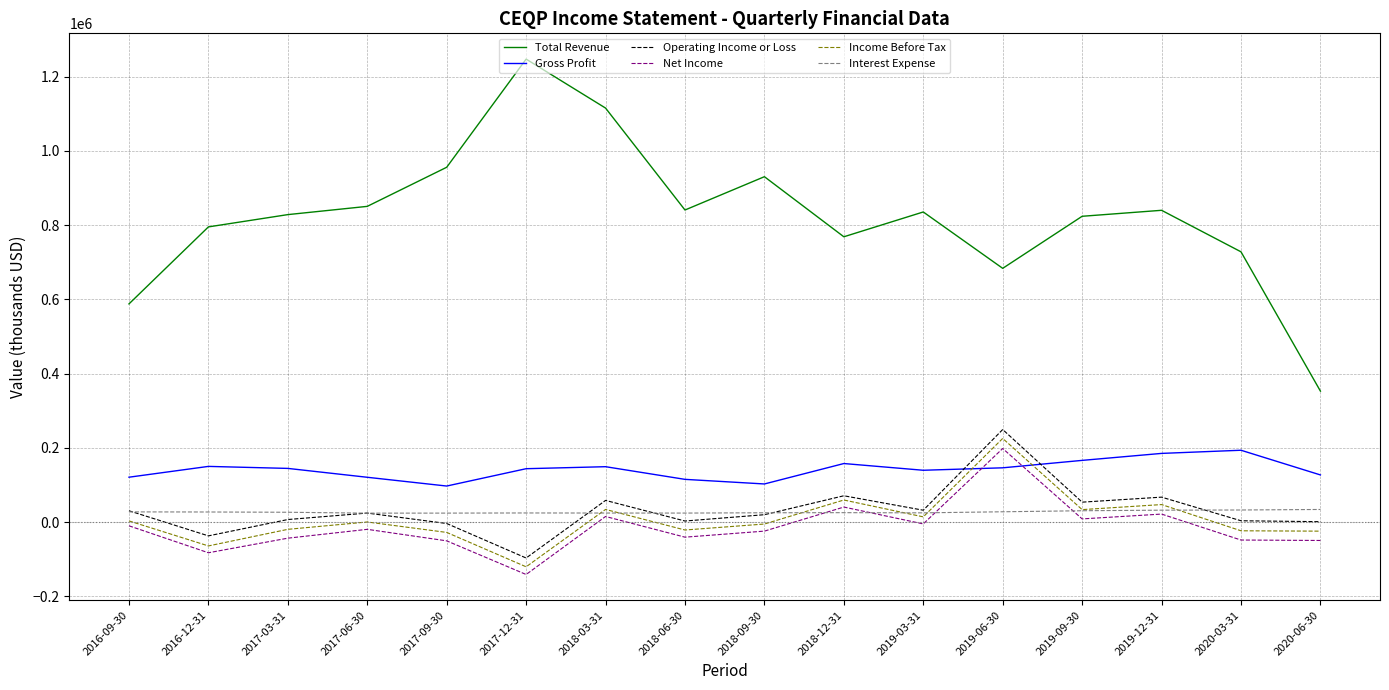

Where do Gross Profit and Net Income first cross each other?

2019-03-31 and 2019-06-30